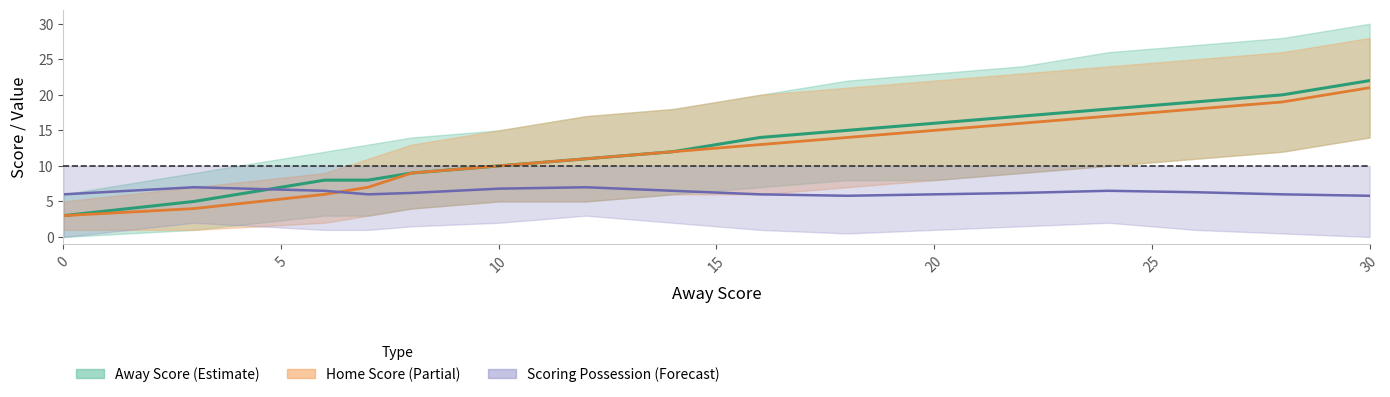

Which series has the largest total across all categories?

Away Score